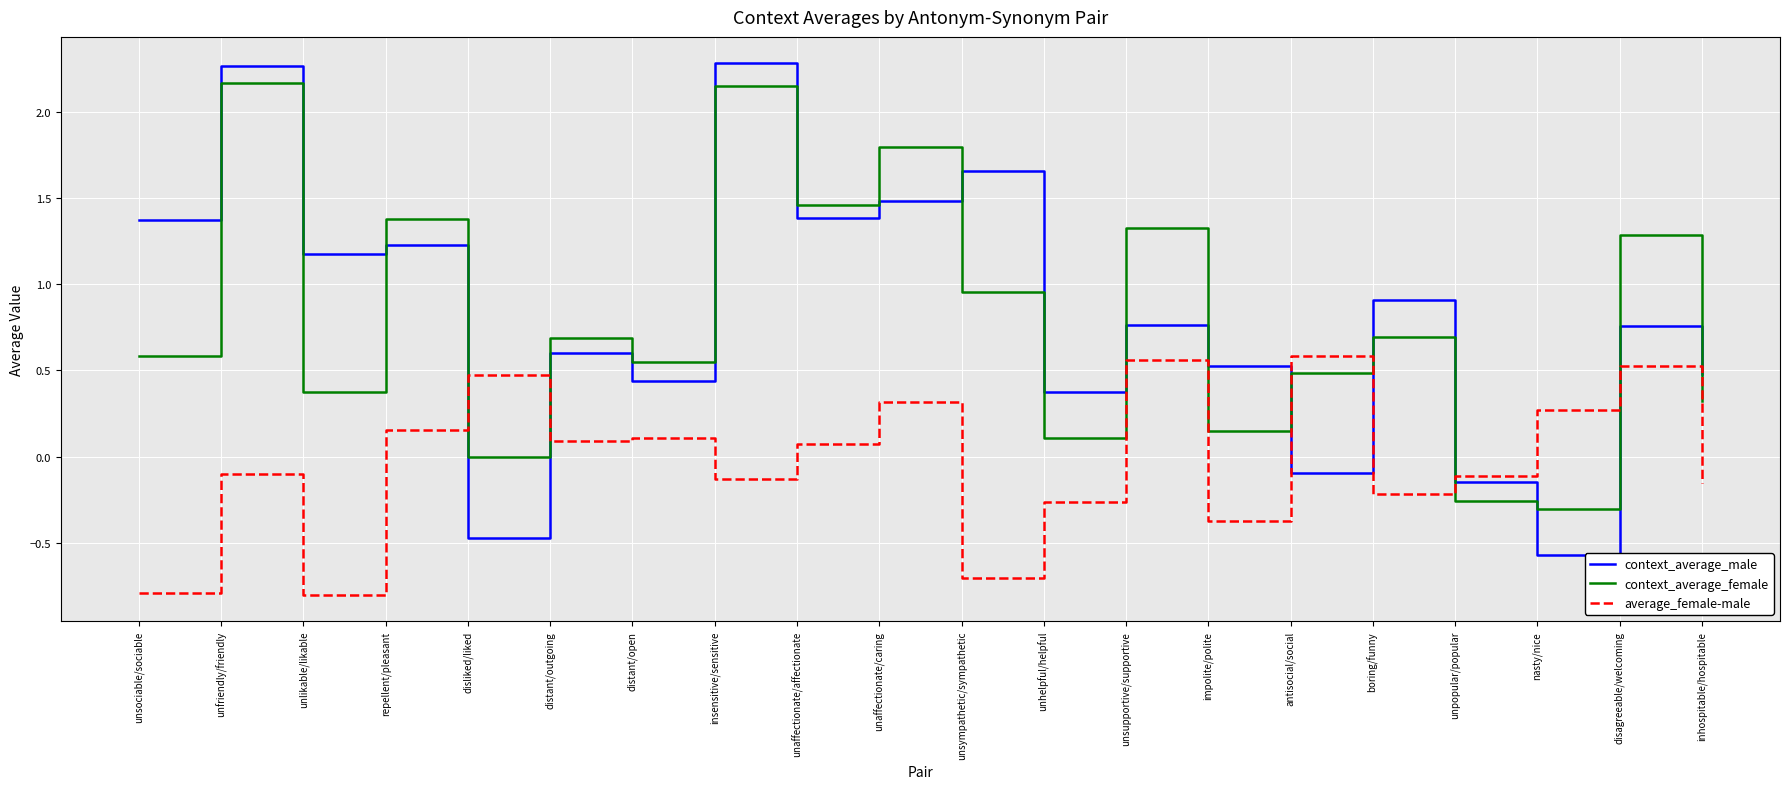

What is the difference between the highest and lowest values at unfriendly/friendly?

2.4